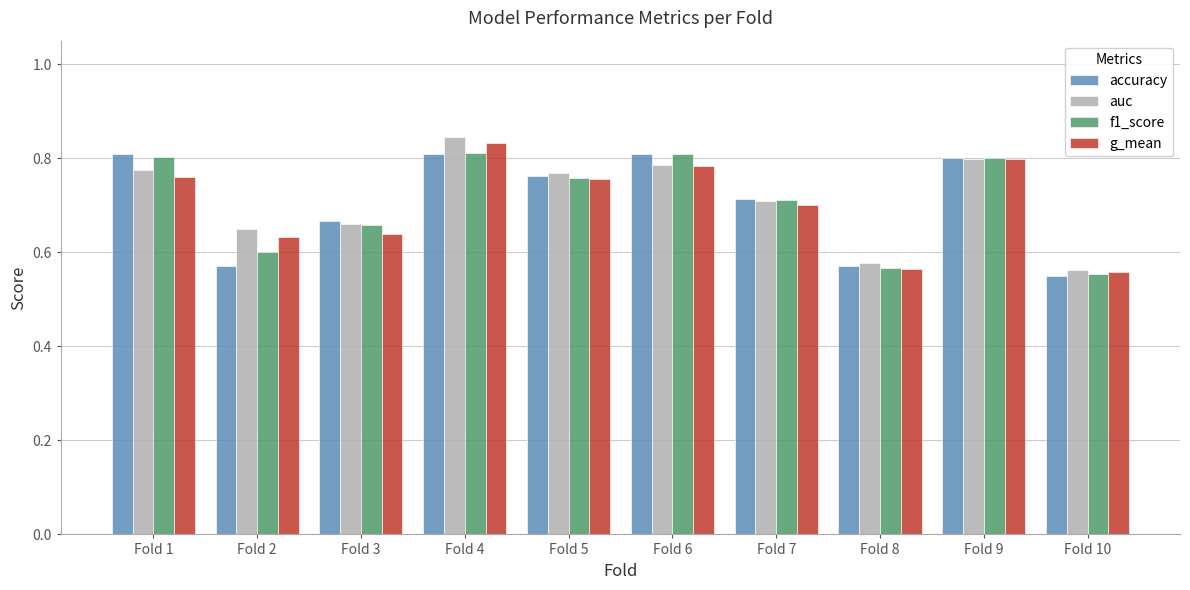

The value of accuracy at Fold 7 is 0.3. True or false?

False